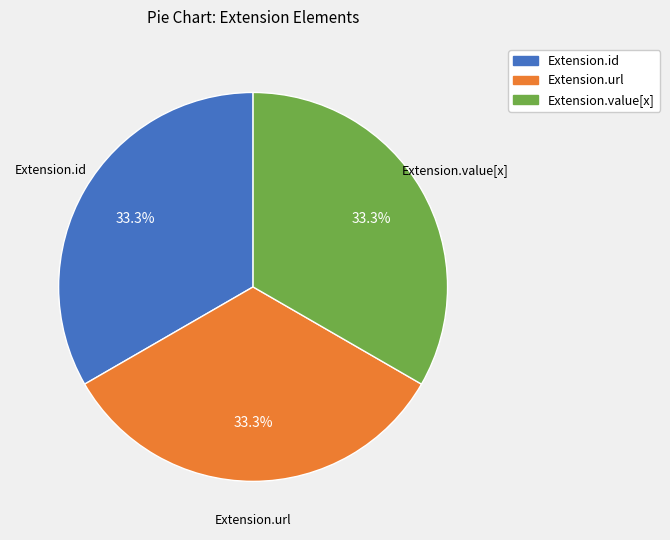

How many segments does this pie chart have?

3